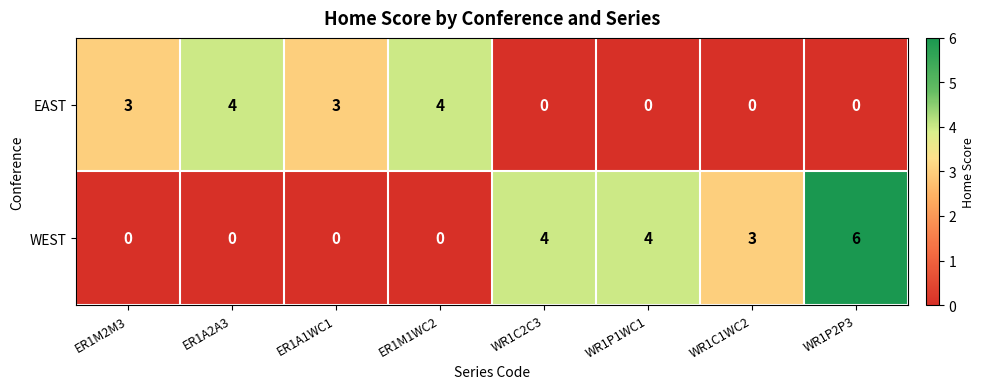

The EAST series shows 0 at WR1C1WC2. True or false?

True